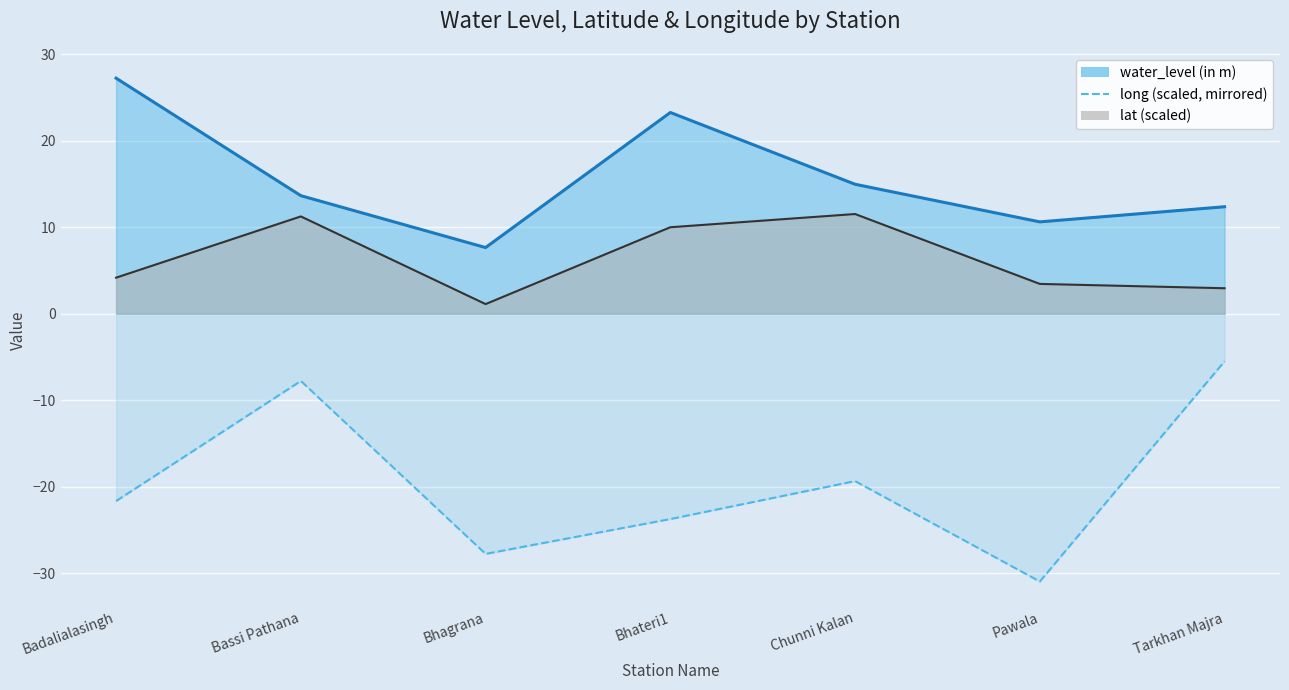

What are all the series names shown in the legend?

water_level (in m), lat, long